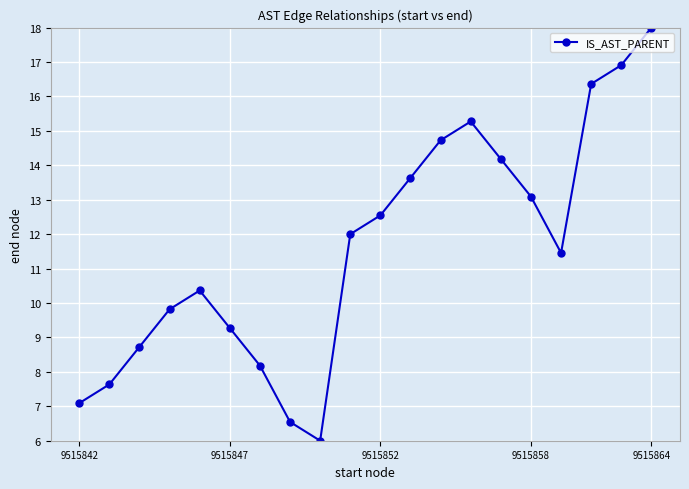

What is the sum of all values?

231.8